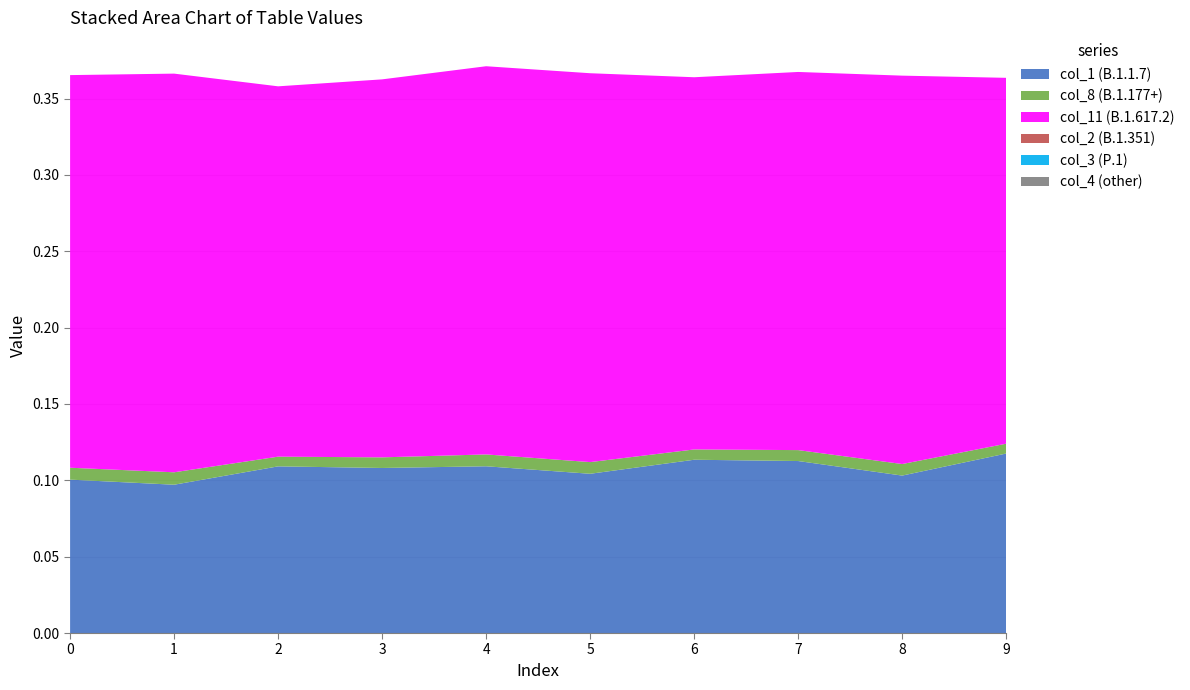

Reading left to right, list all the values displayed in this chart.

col_1 (B.1.1.7): 0=0.1	1=0.1	2=0.1	3=0.1	4=0.1	5=0.1	6=0.1	7=0.1	8=0.1	9=0.1
col_8 (B.1.177+): 0=0.0	1=0.0	2=0.0	3=0.0	4=0.0	5=0.0	6=0.0	7=0.0	8=0.0	9=0.0
col_11 (B.1.617.2): 0=0.3	1=0.3	2=0.2	3=0.2	4=0.3	5=0.3	6=0.2	7=0.2	8=0.3	9=0.2
col_2 (B.1.351): 0=0.0	1=0.0	2=0.0	3=0.0	4=0.0	5=0.0	6=0.0	7=0.0	8=0.0	9=0.0
col_3 (P.1): 0=0.0	1=0.0	2=0.0	3=0.0	4=0.0	5=0.0	6=0.0	7=0.0	8=0.0	9=0.0
col_4 (other): 0=0.0	1=0.0	2=0.0	3=0.0	4=0.0	5=0.0	6=0.0	7=0.0	8=0.0	9=0.0